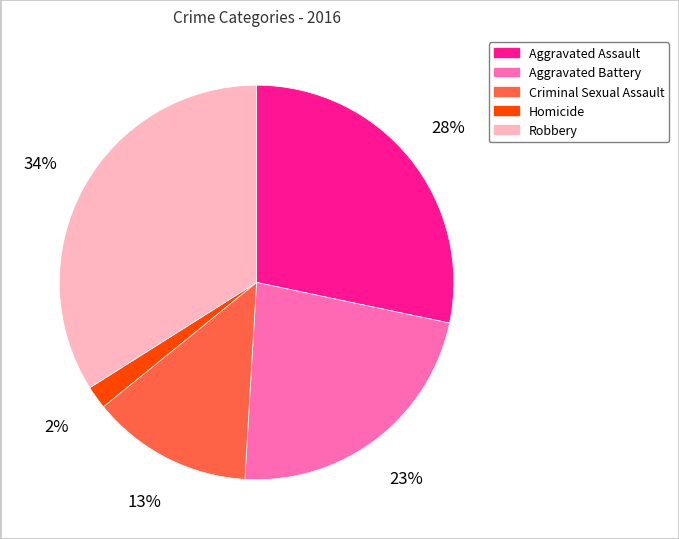

Is it true that Criminal Sexual Assault is 13% of the pie?

True